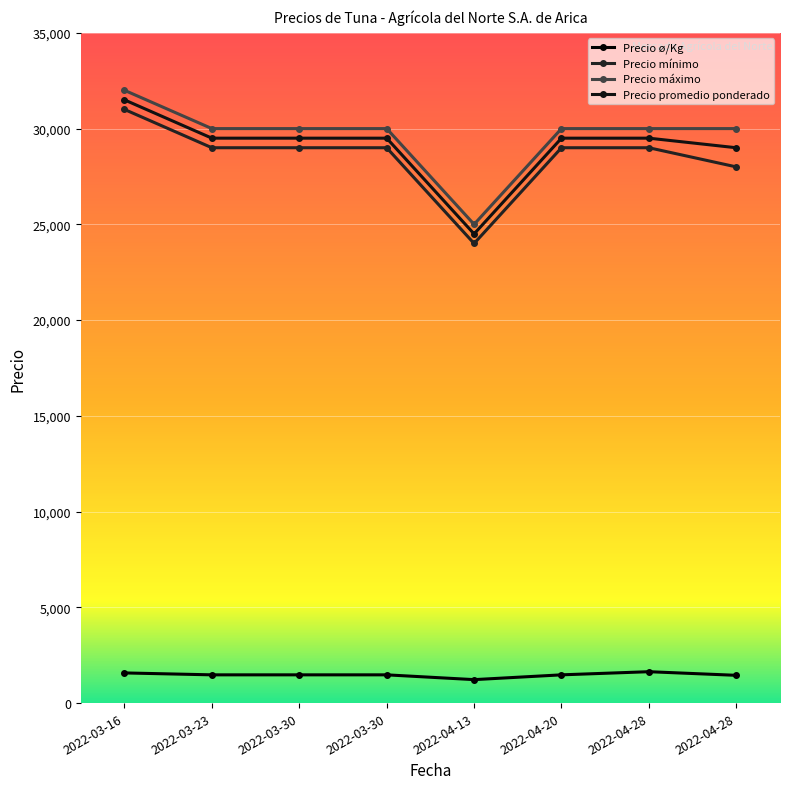

Does the chart have visible grid lines?

Yes